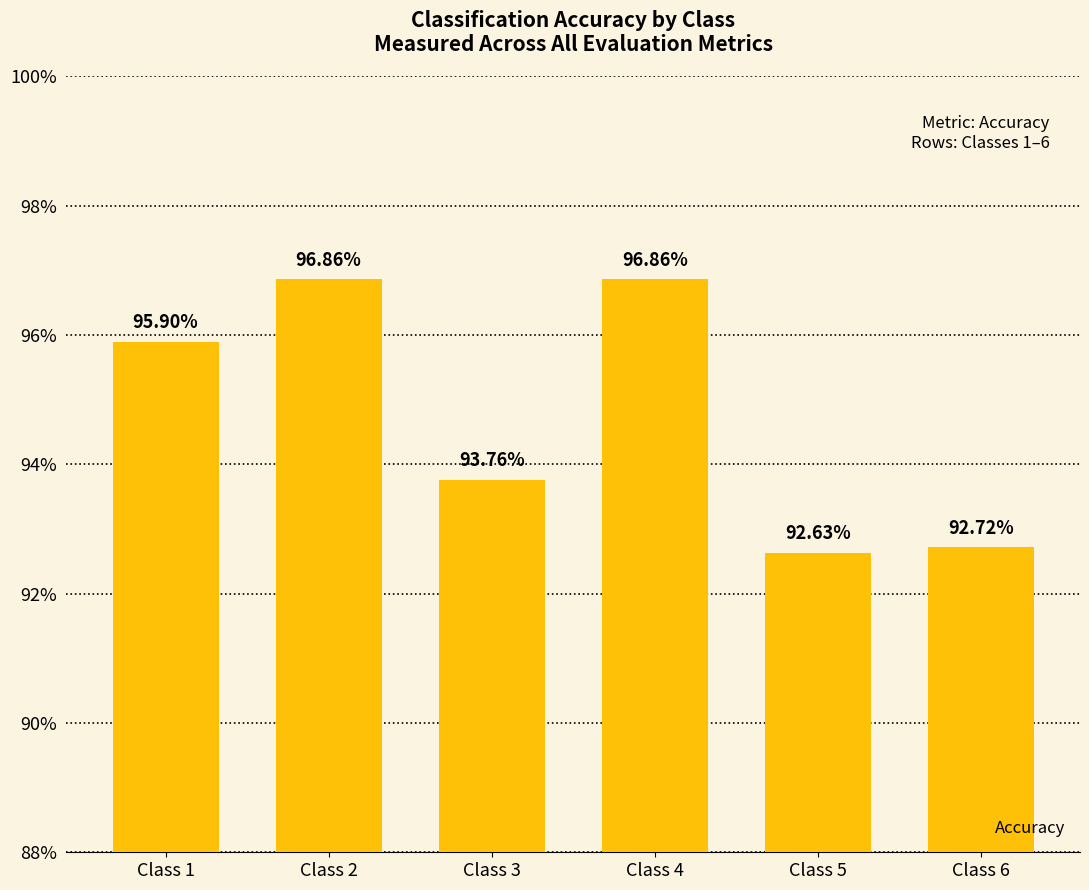

Reading right to left, what are all the values shown in this chart?

Class 6=92.7	Class 5=92.6	Class 4=96.9	Class 3=93.8	Class 2=96.9	Class 1=95.9